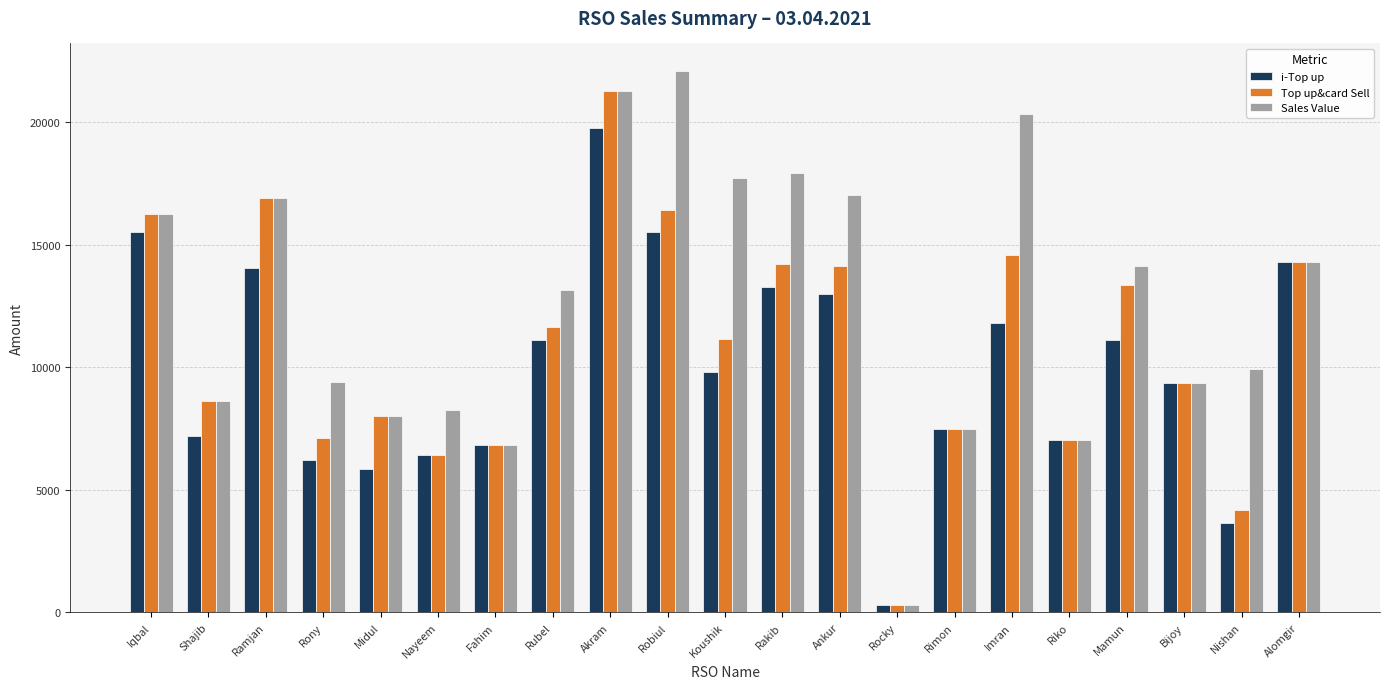

Which series has the largest total across all categories?

Sales Value